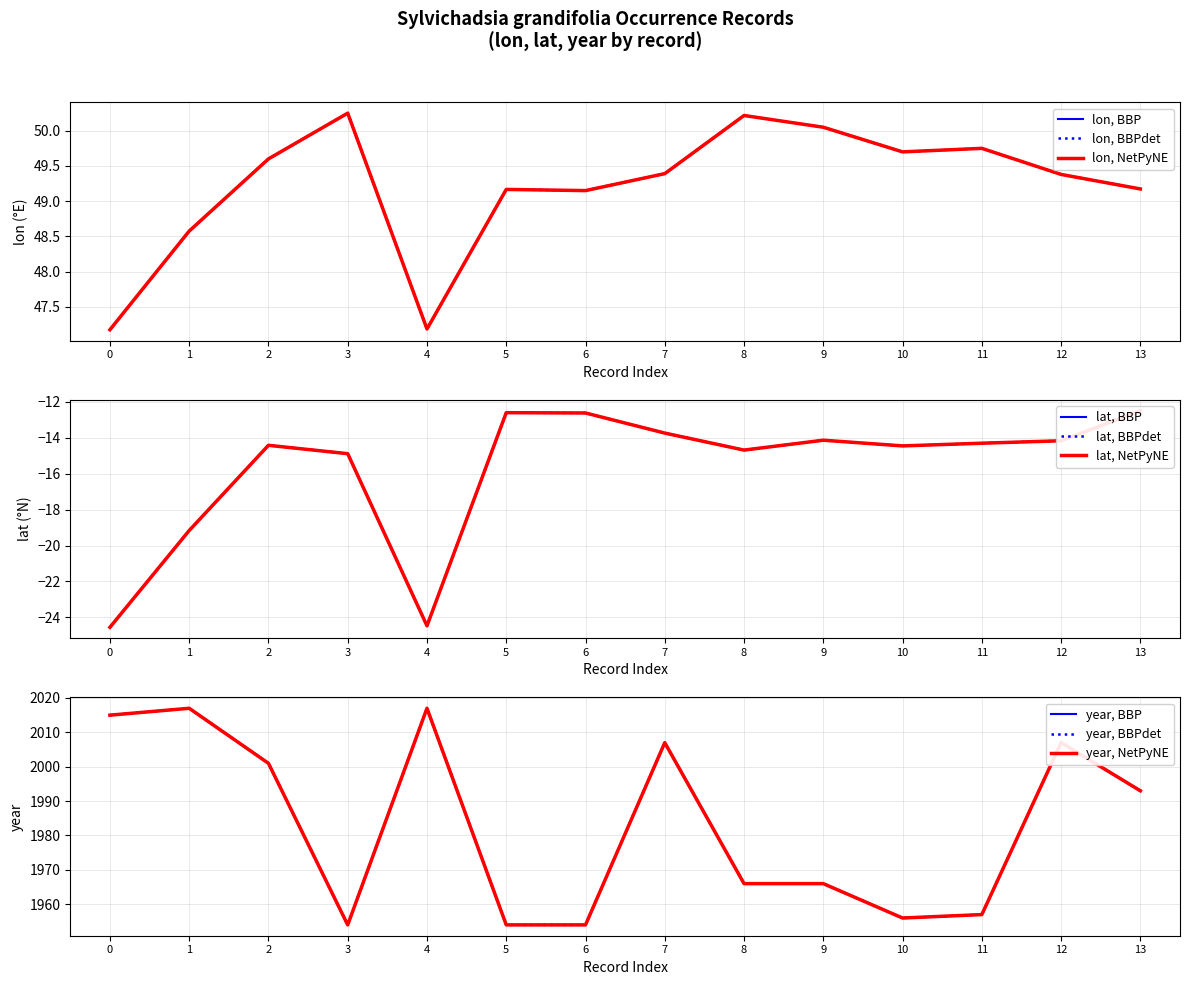

Rank the series at 2 from highest to lowest value.

year, lon, lat